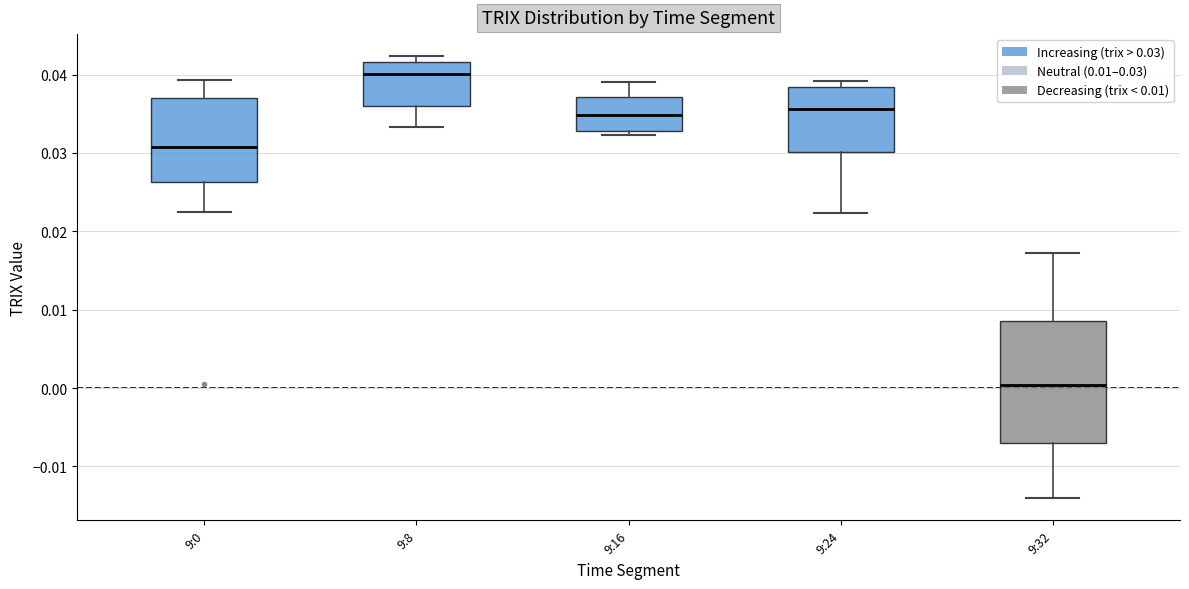

Where is the upper edge of the box for 9:0 on the y-axis? The values are not printed on the chart, so give them approximately, as read against the axis.

0.037